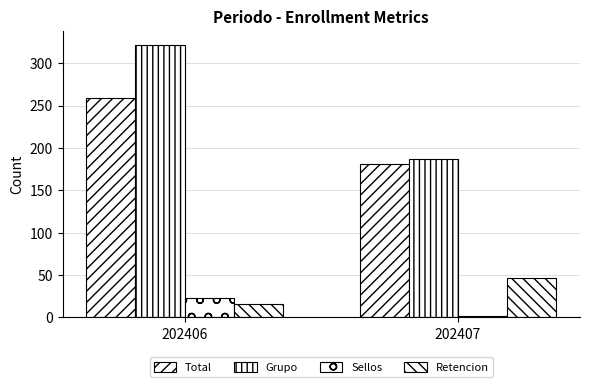

What is the difference between the highest and lowest values at 202407?

185